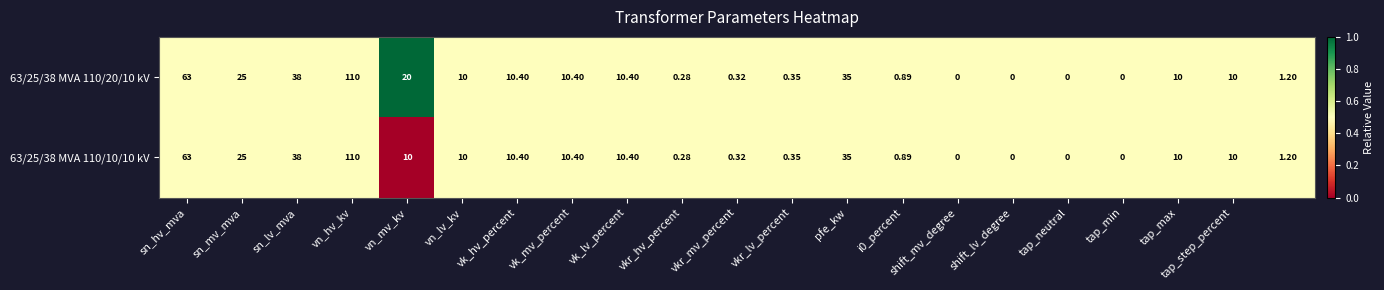

How many values in 63/25/38 MVA 110/10/10 kV are above zero?

17